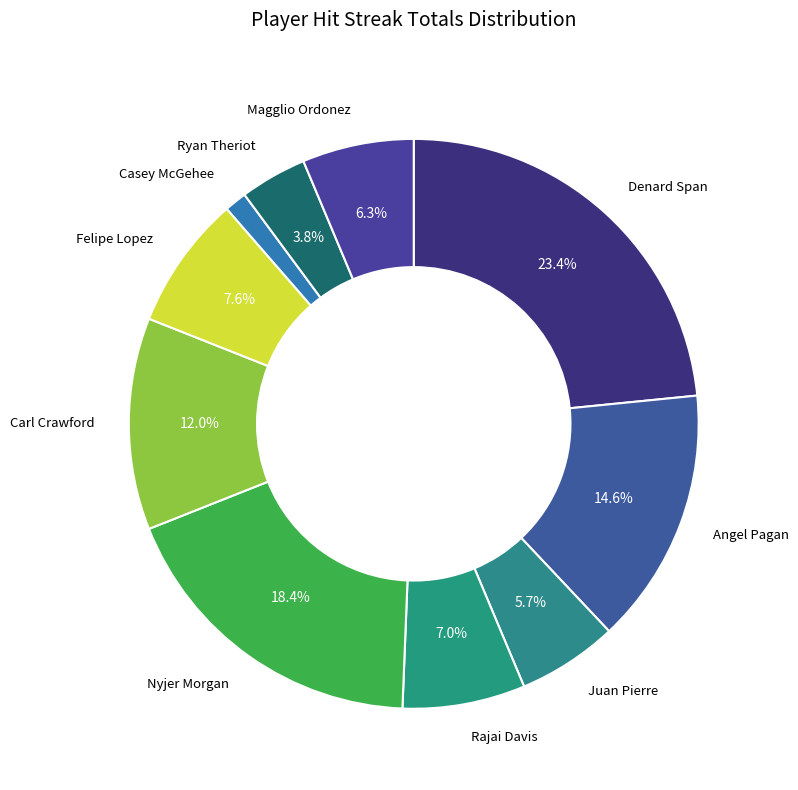

Count the number of slices in the pie.

10